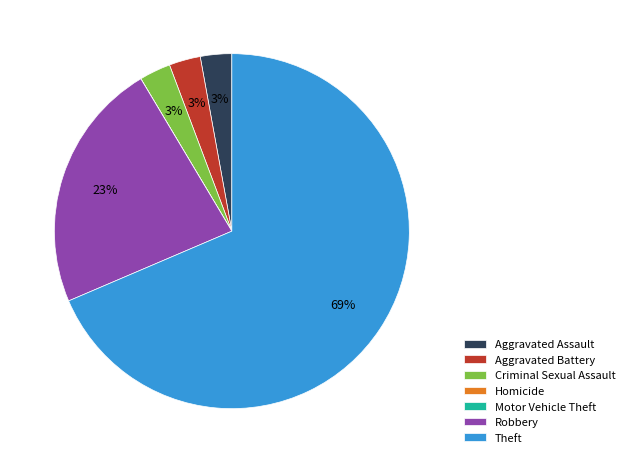

To the nearest percent, what percentage of the pie is Robbery?

23%